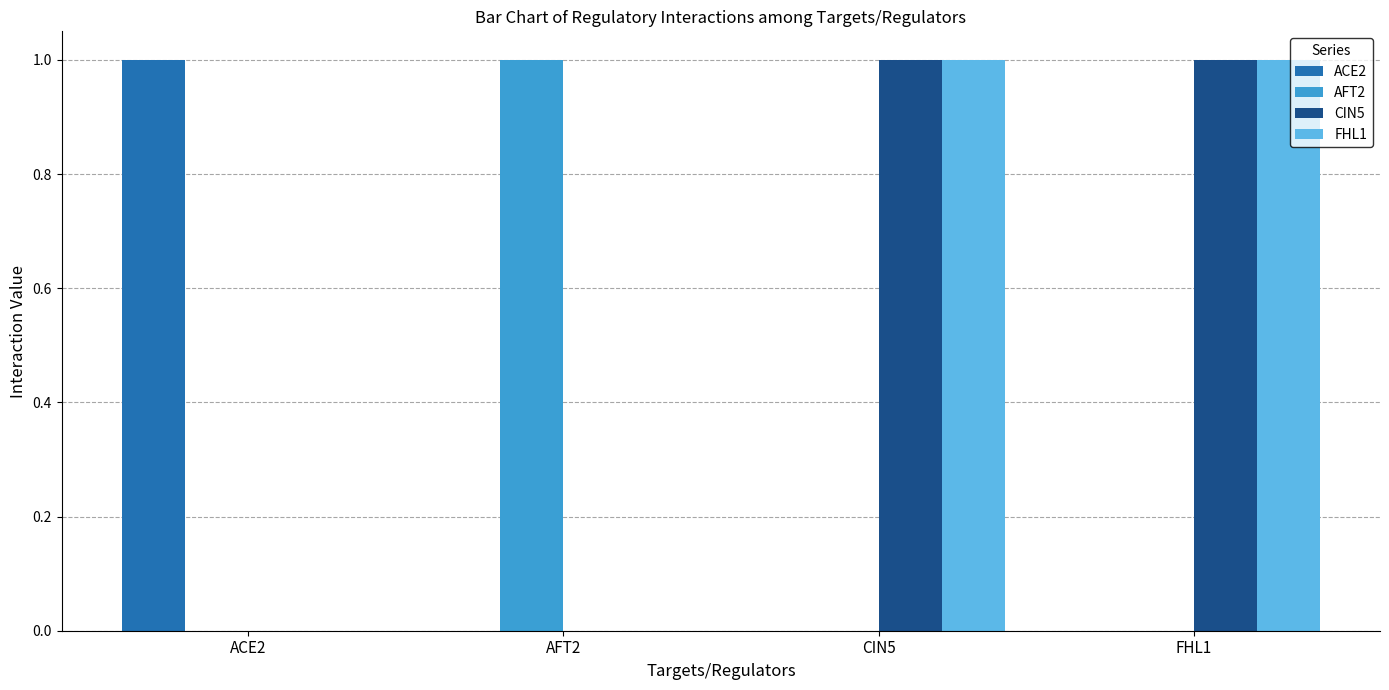

At which label does ACE2 reach its peak?

ACE2